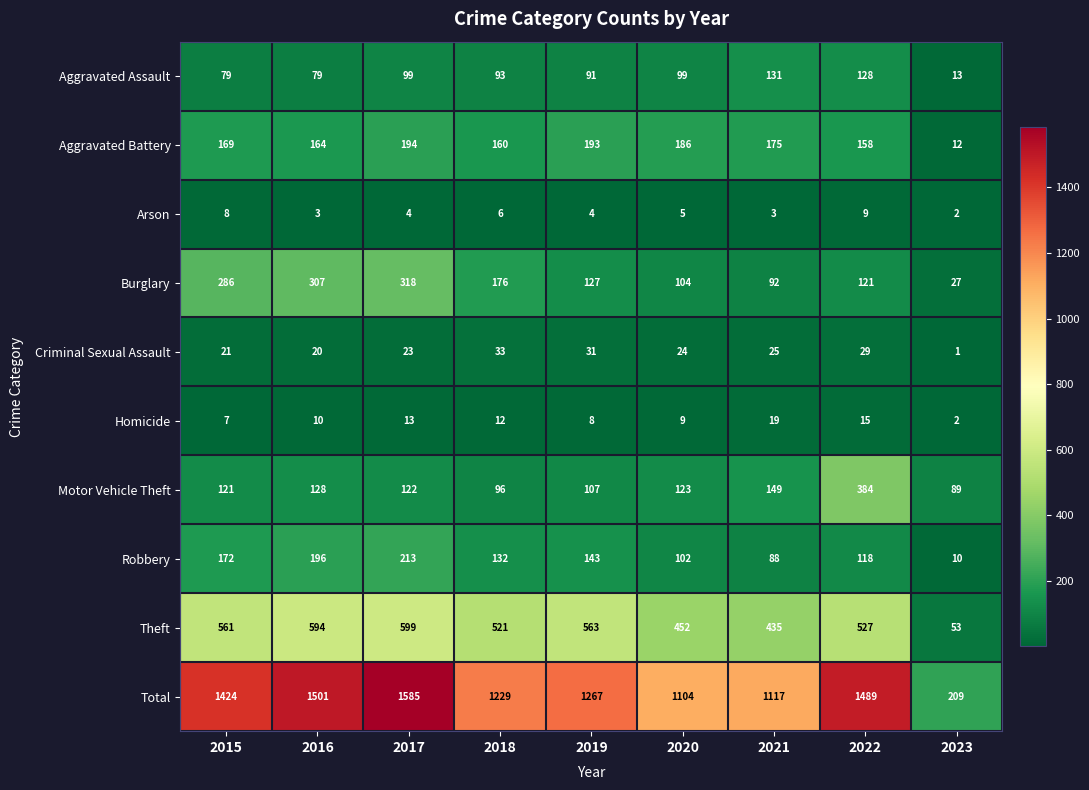

How many categories are shown in the chart?

9